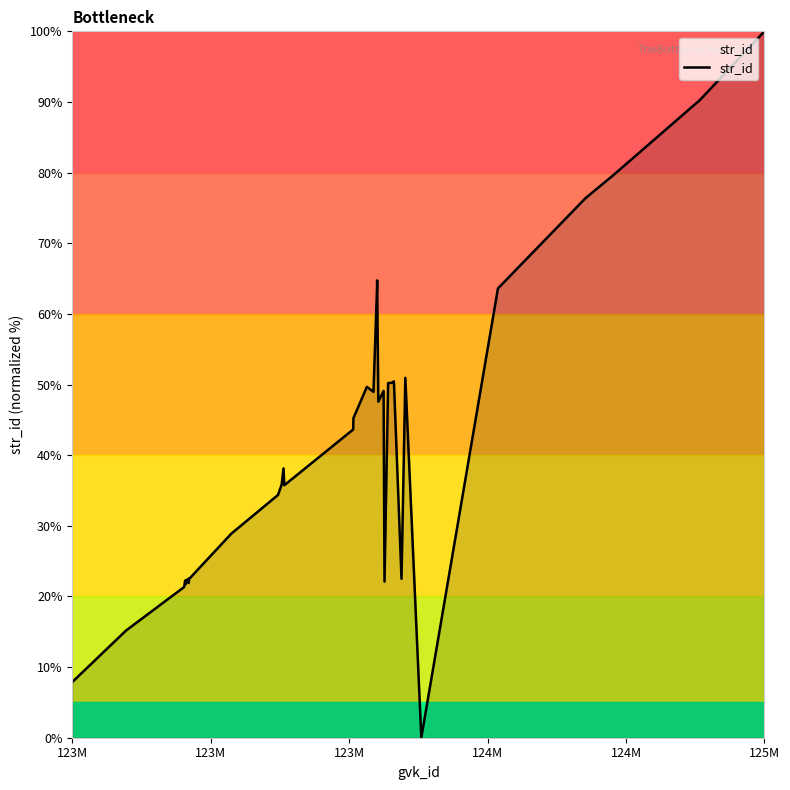

What is the greatest value displayed?

100.0